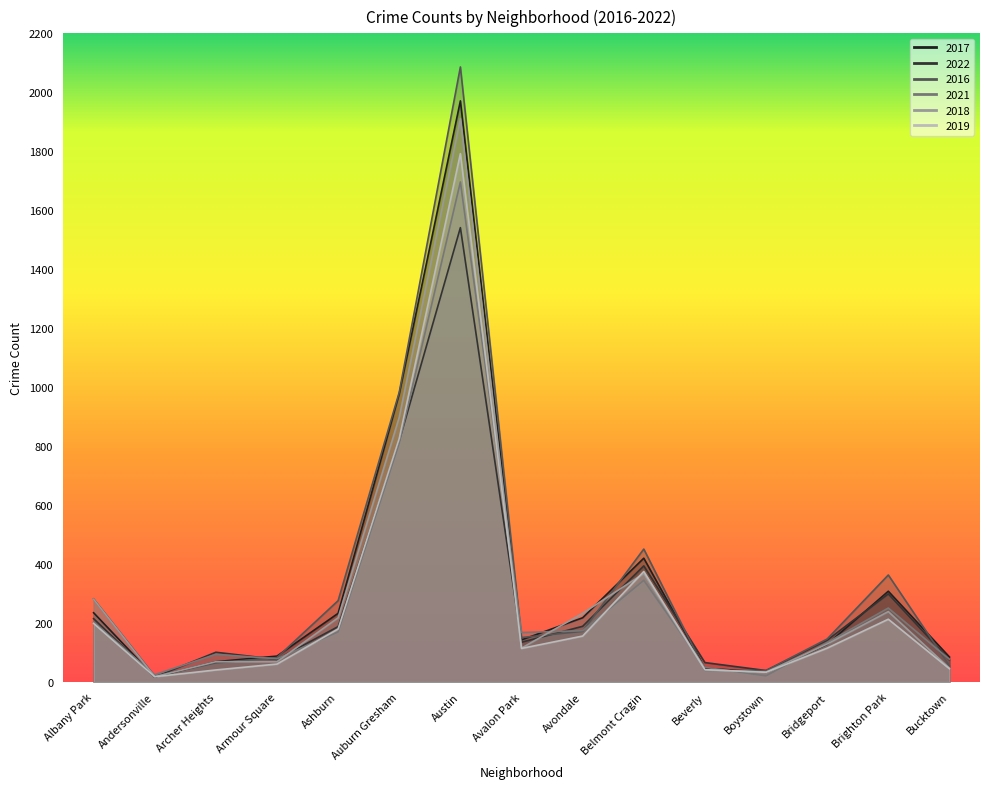

What is the value of the 2018 point at the 11th from the left?

41